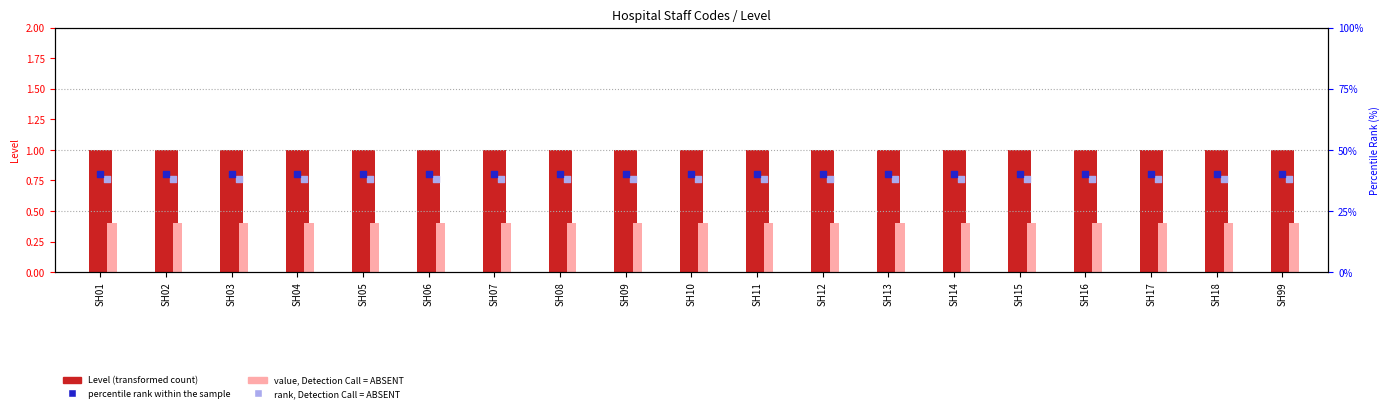

At how many categories does at least one series exceed 21?

19